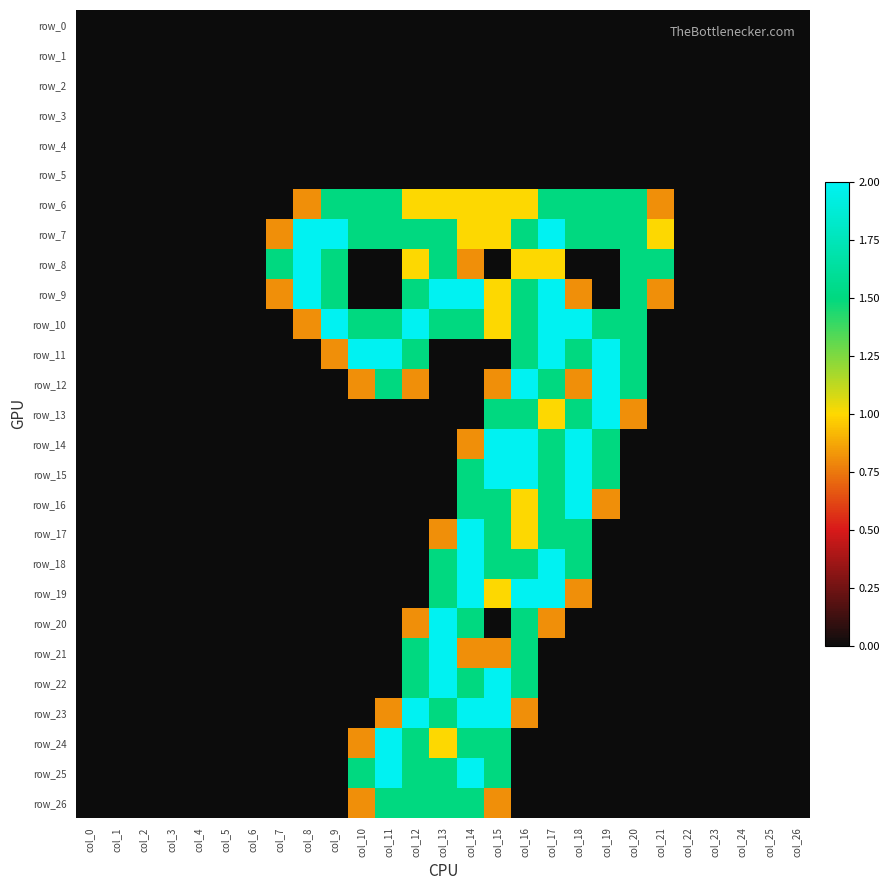

Rank the series at col_20 from highest to lowest value.

row_6, row_7, row_8, row_9, row_10, row_11, row_12, row_13, row_0, row_1, row_2, row_3, row_4, row_5, row_14, row_15, row_16, row_17, row_18, row_19, row_20, row_21, row_22, row_23, row_24, row_25, row_26